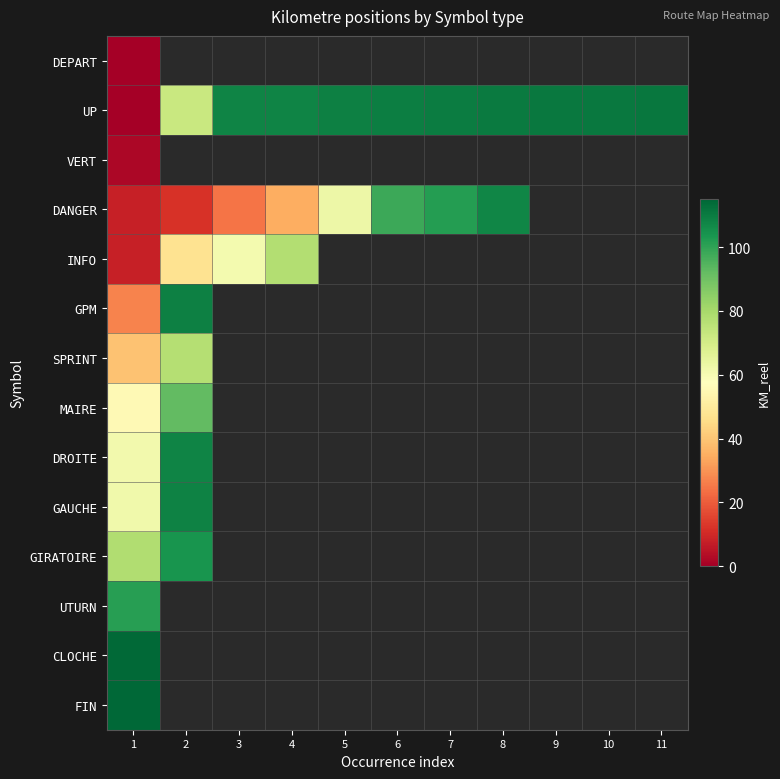

List the series in order of their peak value, lowest first.

DEPART, VERT, SPRINT, INFO, MAIRE, UTURN, GIRATOIRE, DANGER, DROITE, GAUCHE, GPM, UP, CLOCHE, FIN